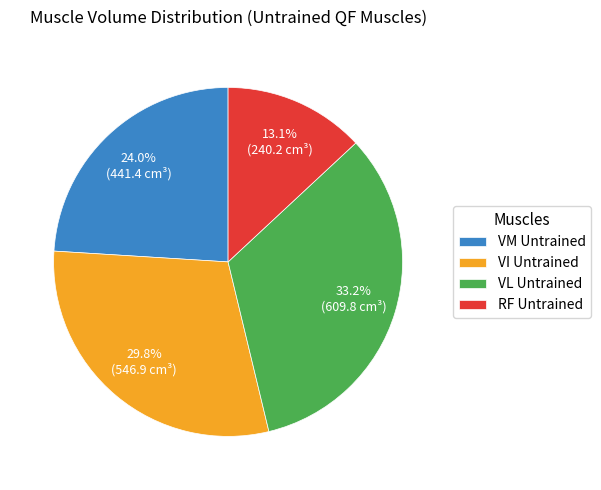

Which slice is the smallest?

RF Untrained